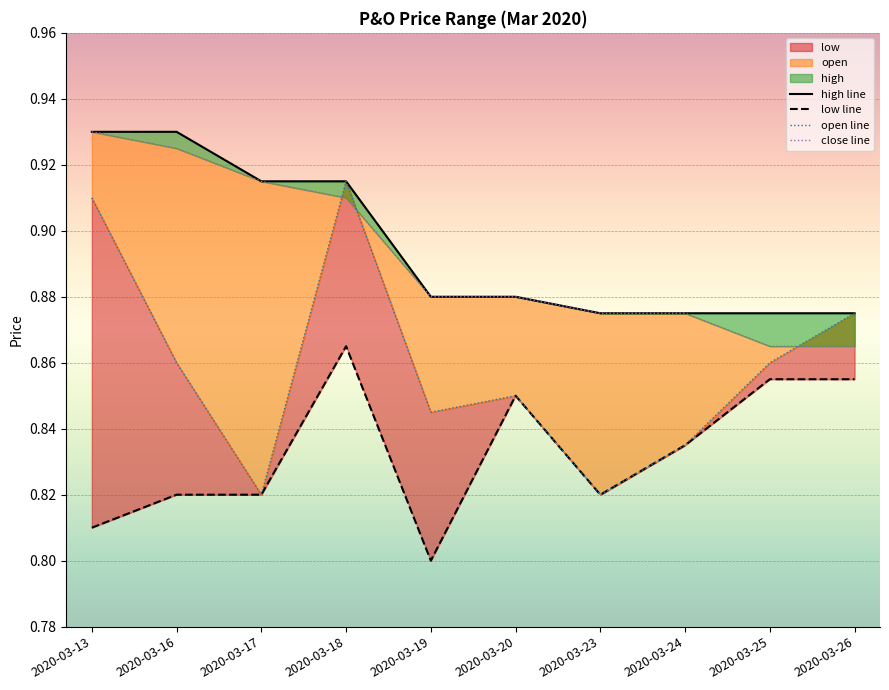

What is the sum of all close line values?

8.9